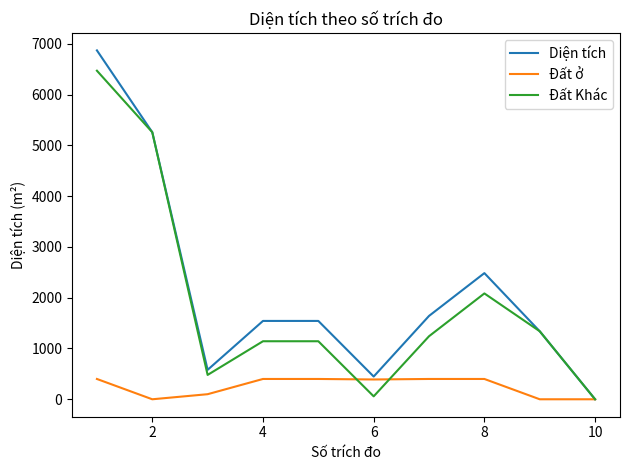

At how many categories does at least one series exceed 5172?

2